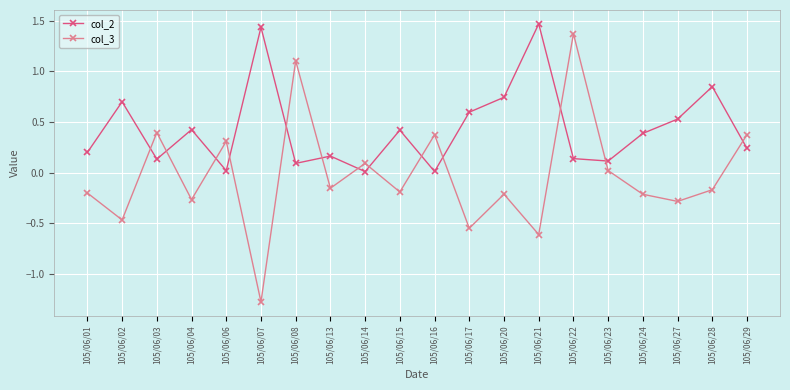

True or false: col_2 has a value of 0.1 at 105/06/29.

False